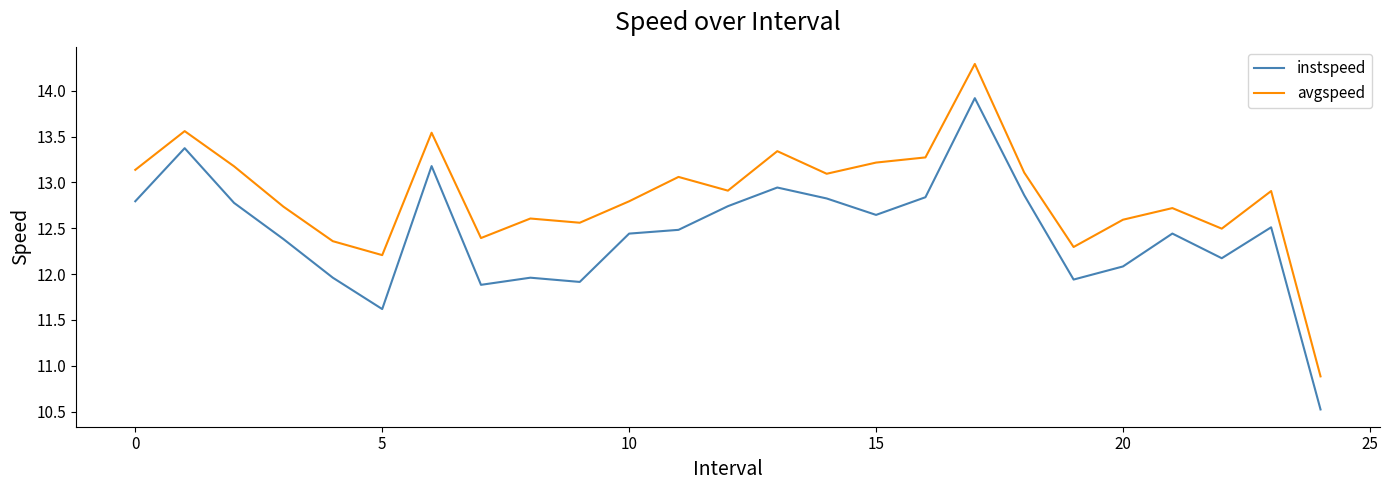

Which series has the largest total across all categories?

avgspeed